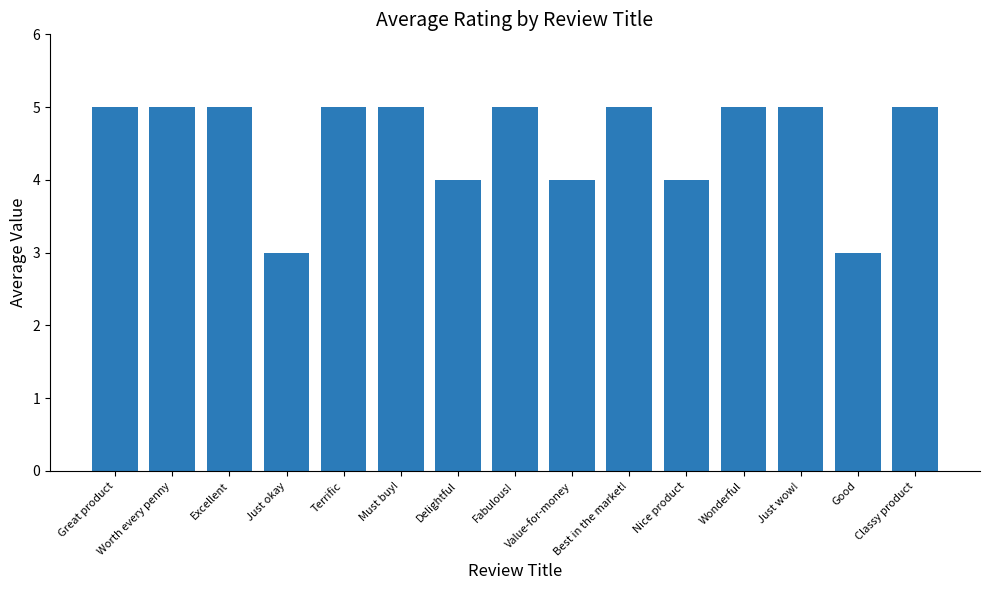

How many series are shown in this chart?

1